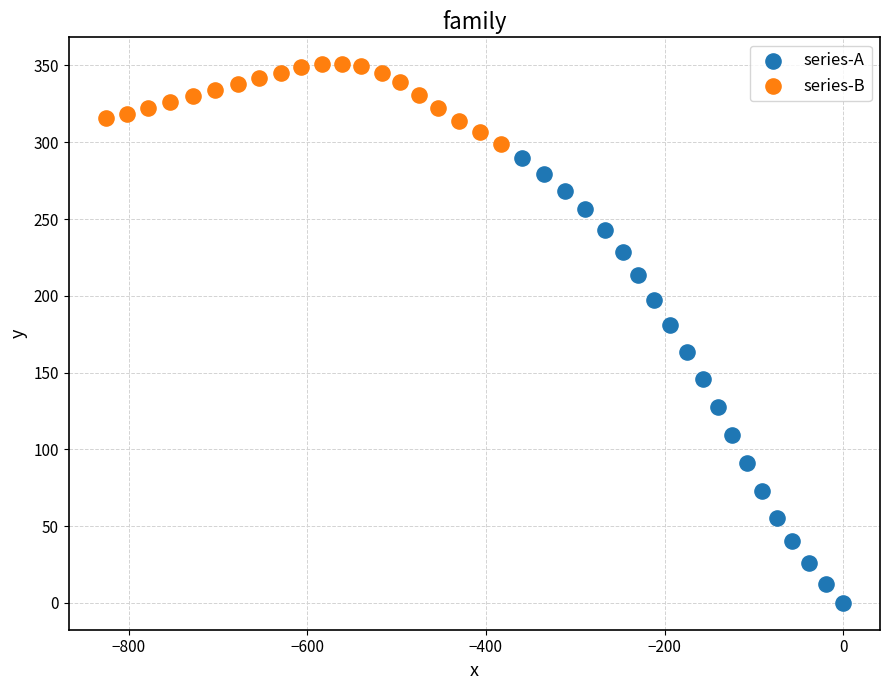

Which series contains the highest Y value?

series-B